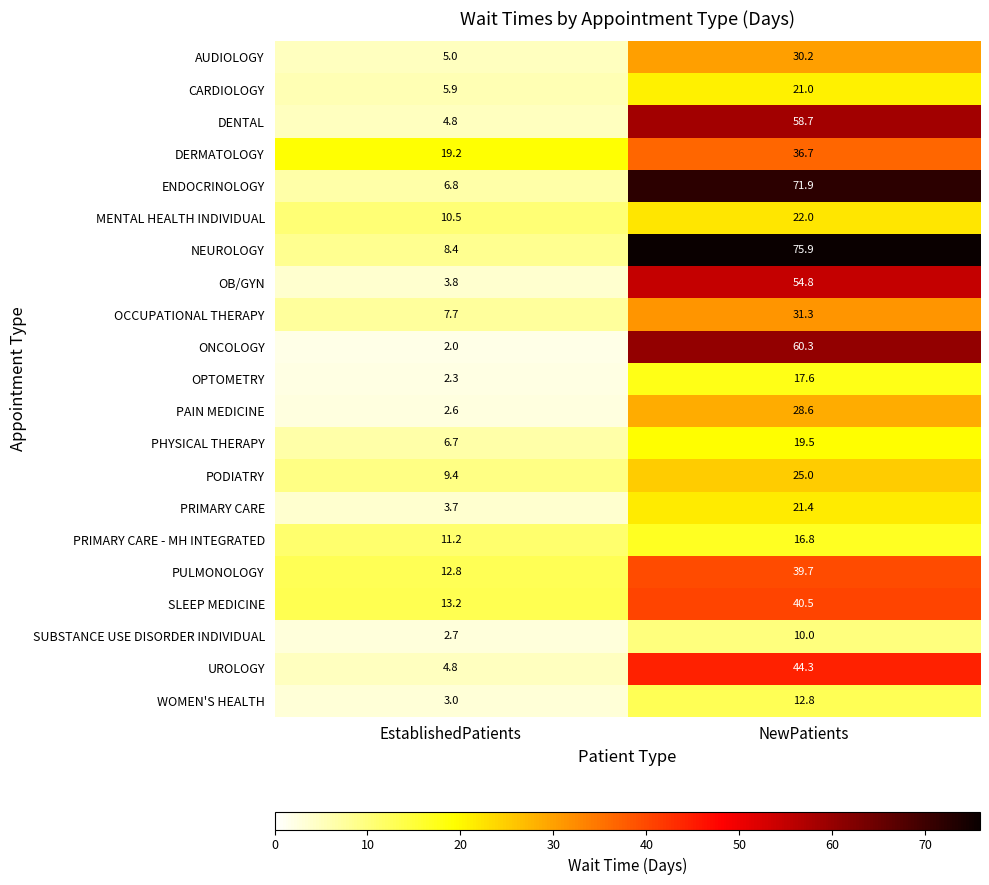

Where is SLEEP MEDICINE nearest to the value 26?

EstablishedPatients